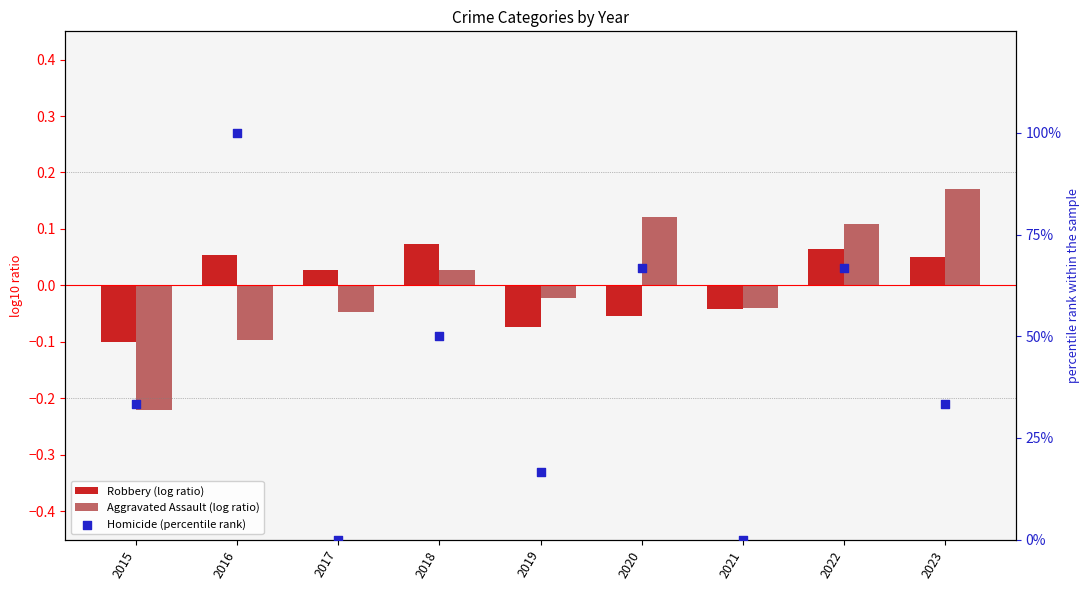

Is the value of Robbery (log ratio) at 2015 greater than the value of Aggravated Assault (log ratio) at 2022?

No